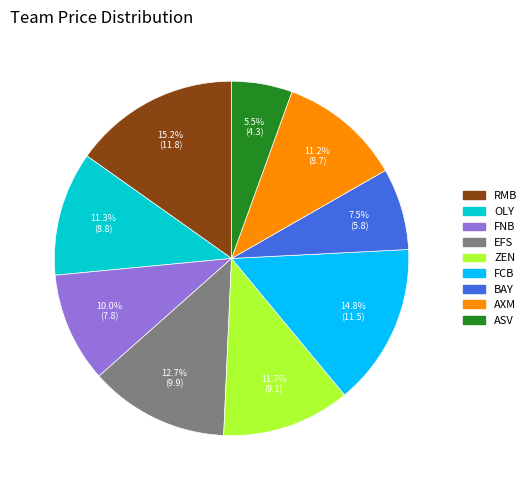

What percentage do FNB and RMB together represent?

25.2%